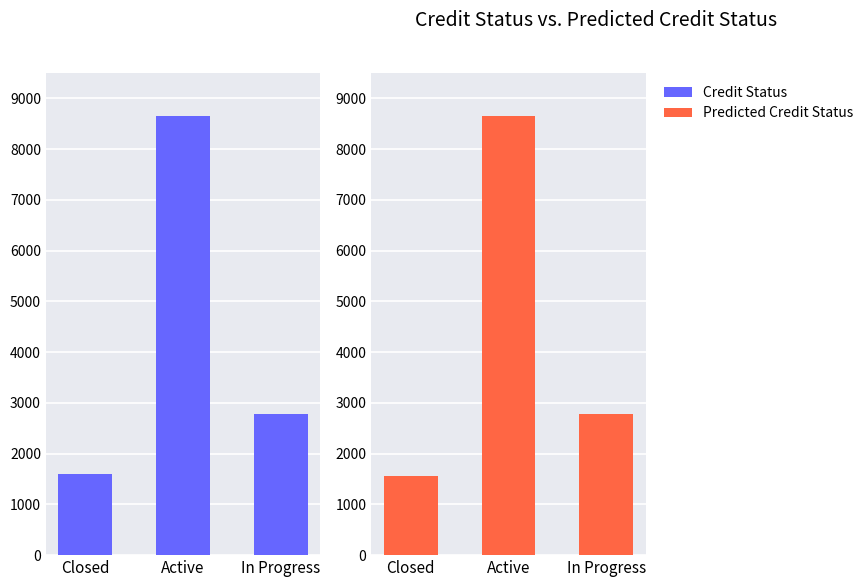

Which series has the largest range (max minus min)?

Predicted Credit Status